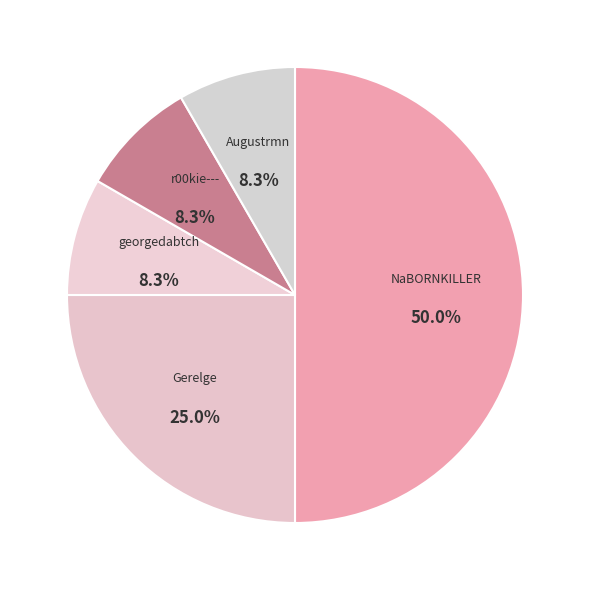

How many segments does this pie chart have?

5